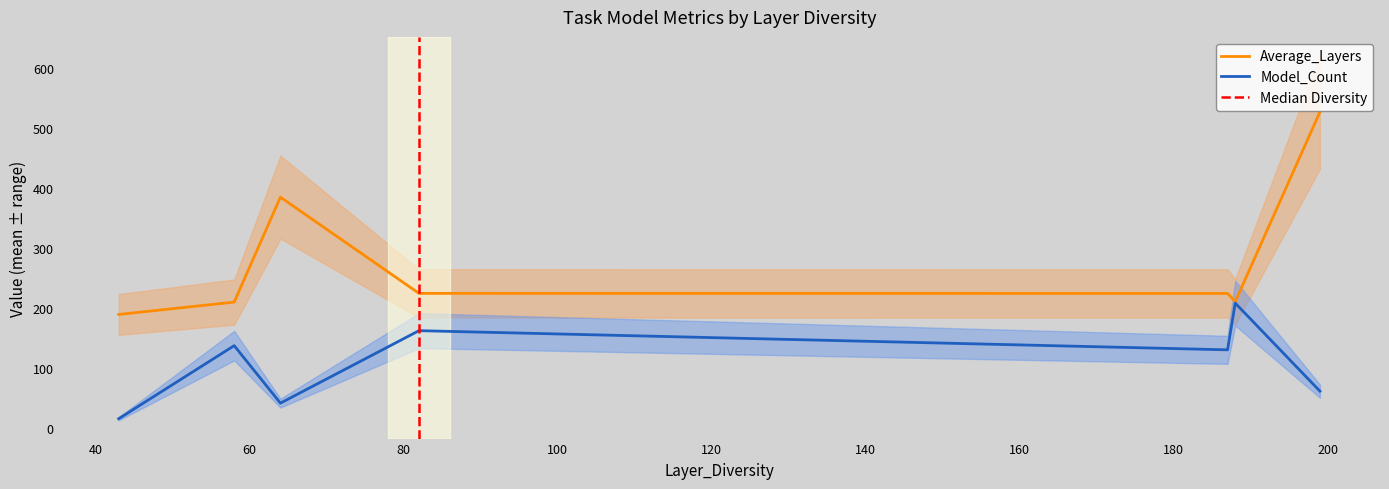

What is the smallest value displayed?

15.0